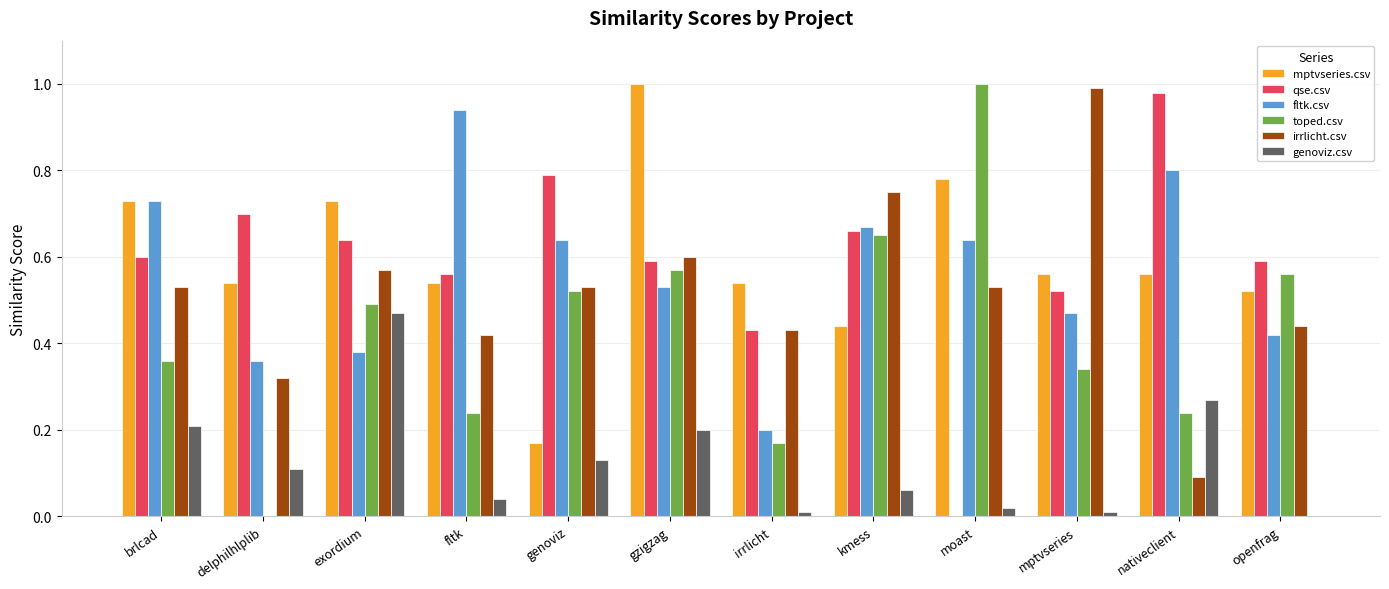

How many distinct data groups are displayed?

6